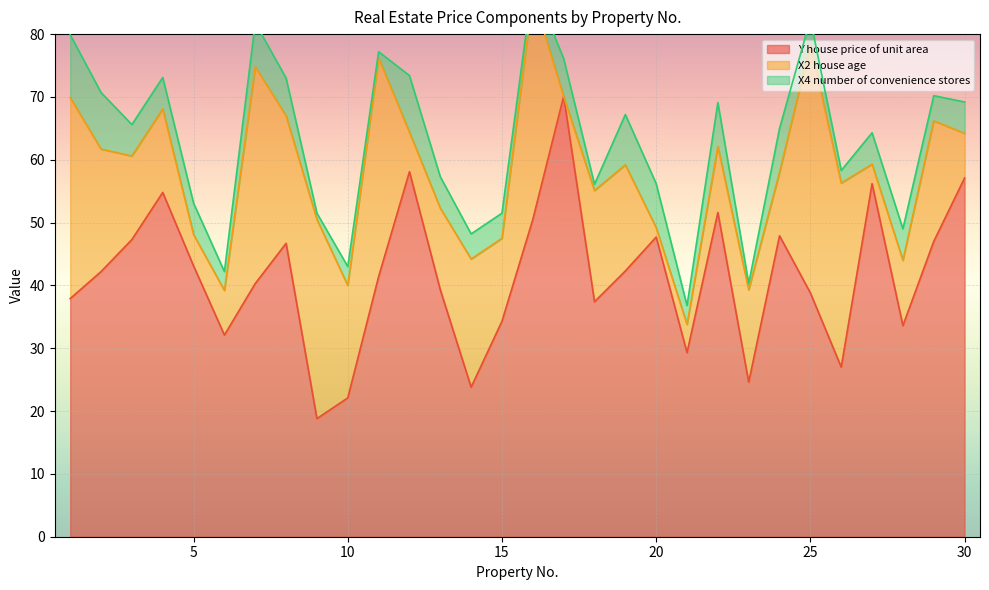

Rank the categories by Y house price of unit area value from lowest to highest.

9, 10, 14, 23, 26, 21, 6, 28, 15, 18, 1, 25, 13, 7, 11, 2, 19, 5, 8, 29, 3, 20, 24, 16, 22, 4, 27, 30, 12, 17